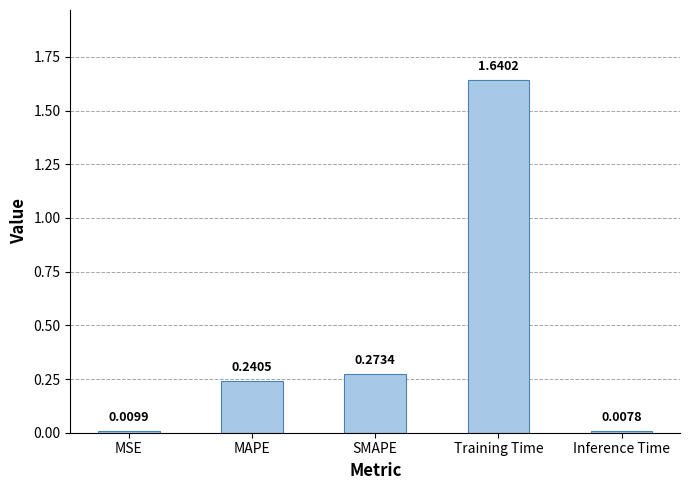

Is it true that the value at Training Time is 0.5?

False